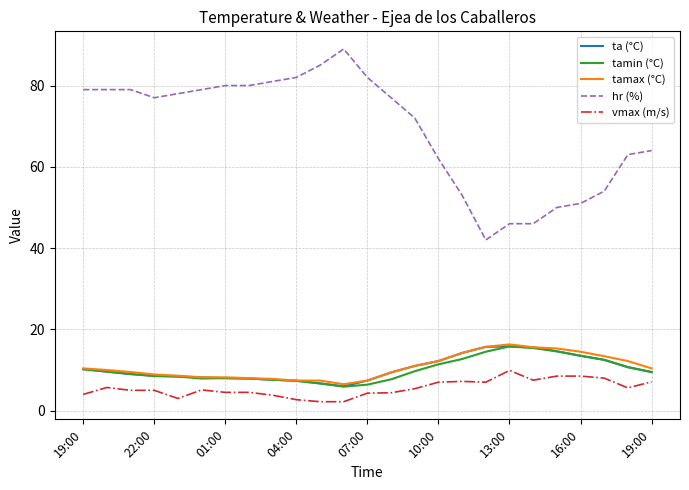

How many distinct data groups are displayed?

5